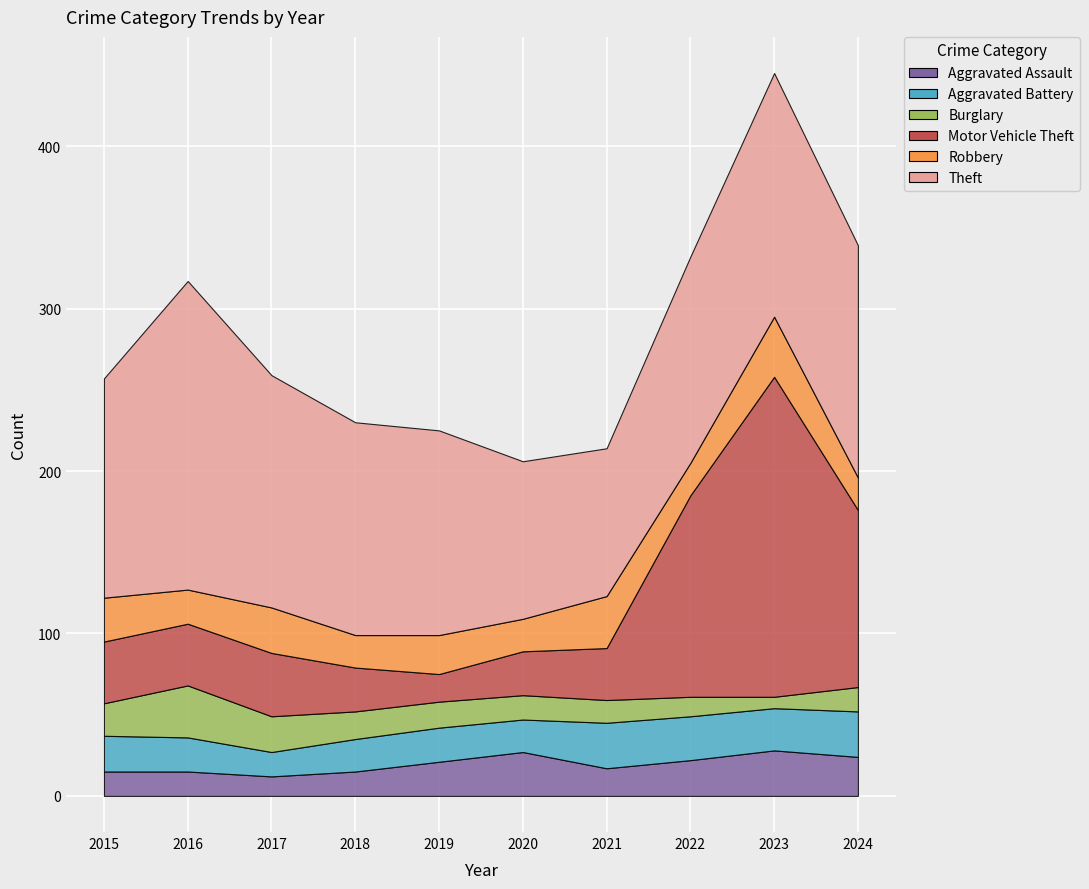

Count the number of data series in this chart.

6